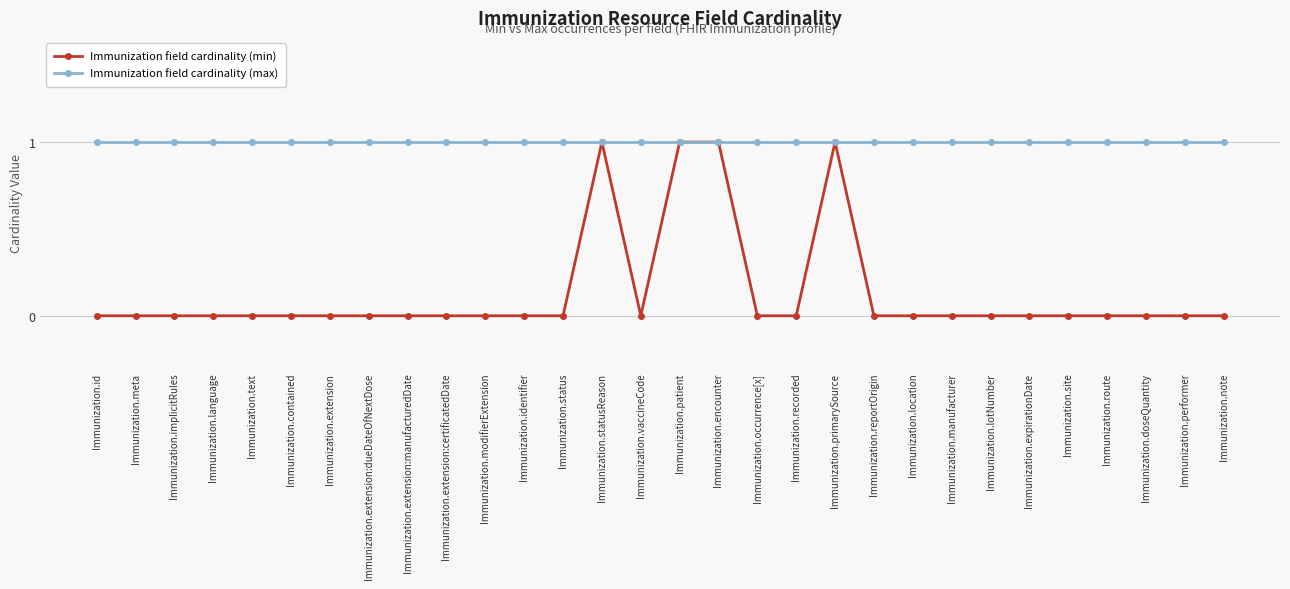

Reading right to left, what are all the values shown in this chart?

Immunization field cardinality (min): 0	0	0	0	0	0	0	0	0	0	1	0	0	1	1	0	1	0	0	0	0	0	0	0	0	0	0	0	0	0
Immunization field cardinality (max): 1	1	1	1	1	1	1	1	1	1	1	1	1	1	1	1	1	1	1	1	1	1	1	1	1	1	1	1	1	1